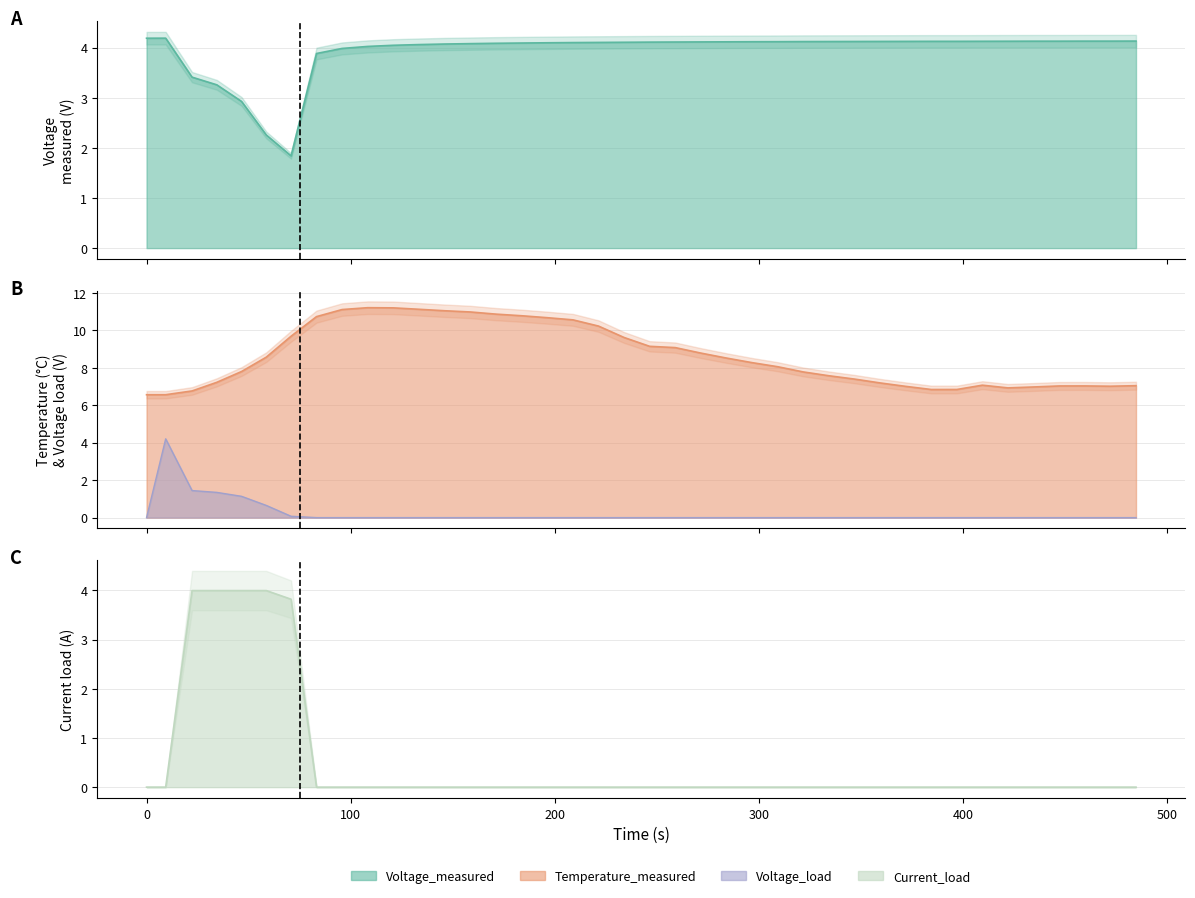

Is the value of Voltage_load at 21 greater than the value of Temperature_measured at 36?

No